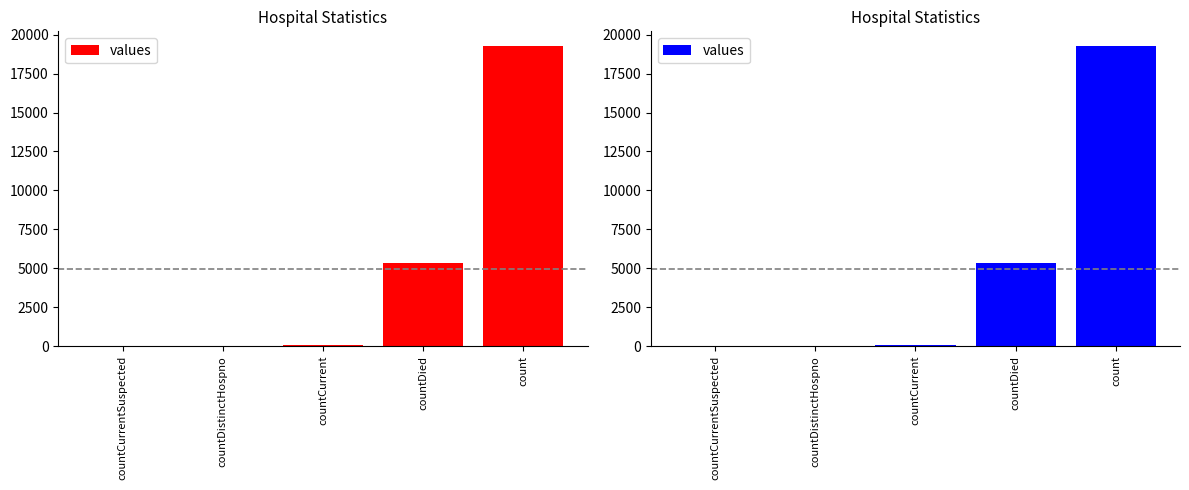

Which has a higher value, countDied or countDistinctHospno?

countDied